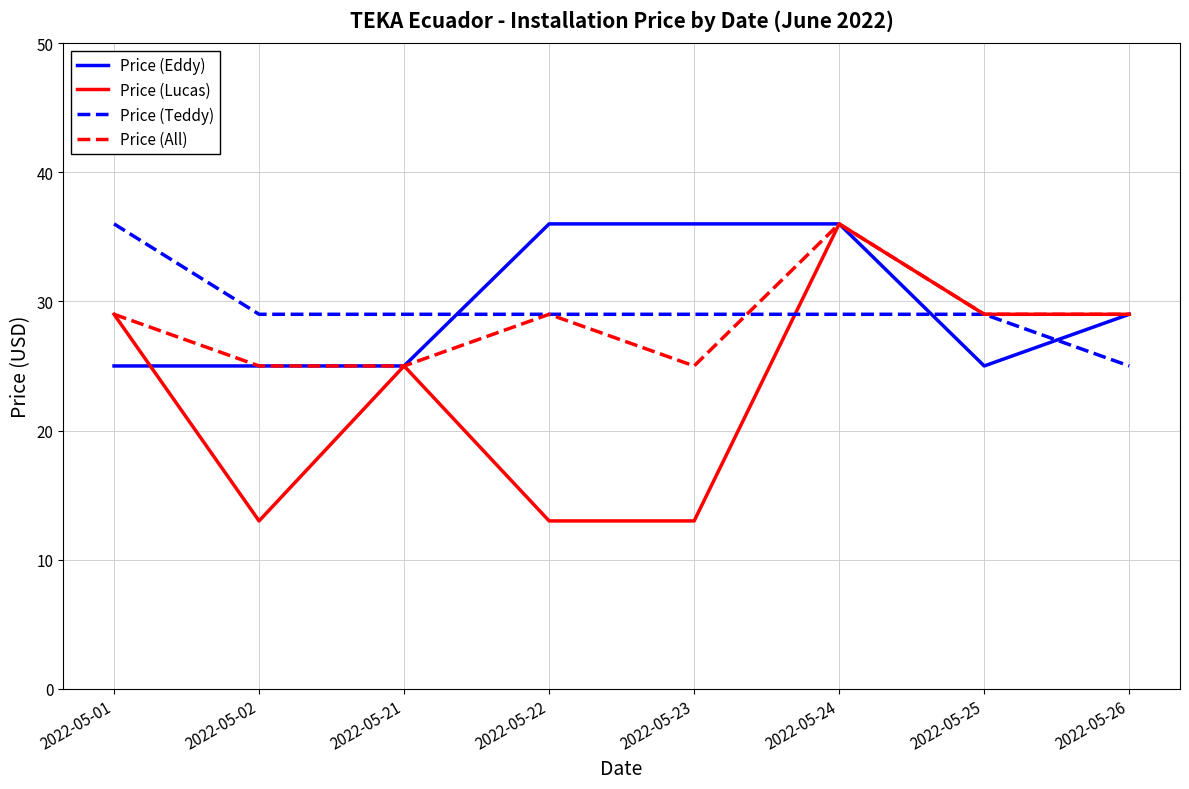

What is the highest value of the Price (All) series?

36